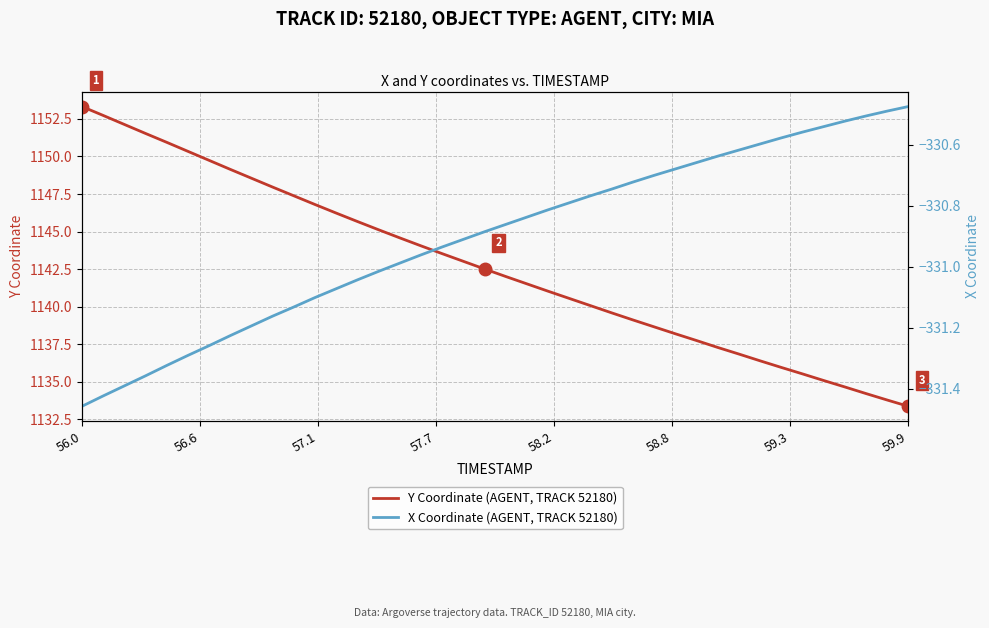

What is the maximum value for Y Coordinate (AGENT, TRACK 52180)?

1153.3